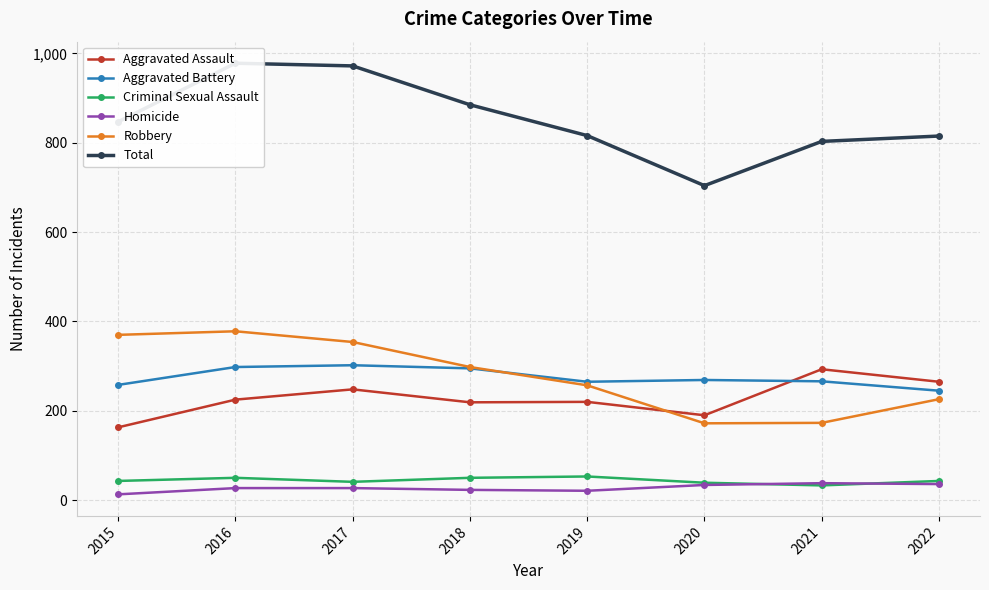

What is the value of the Aggravated Battery point at the 5th from the left?

265